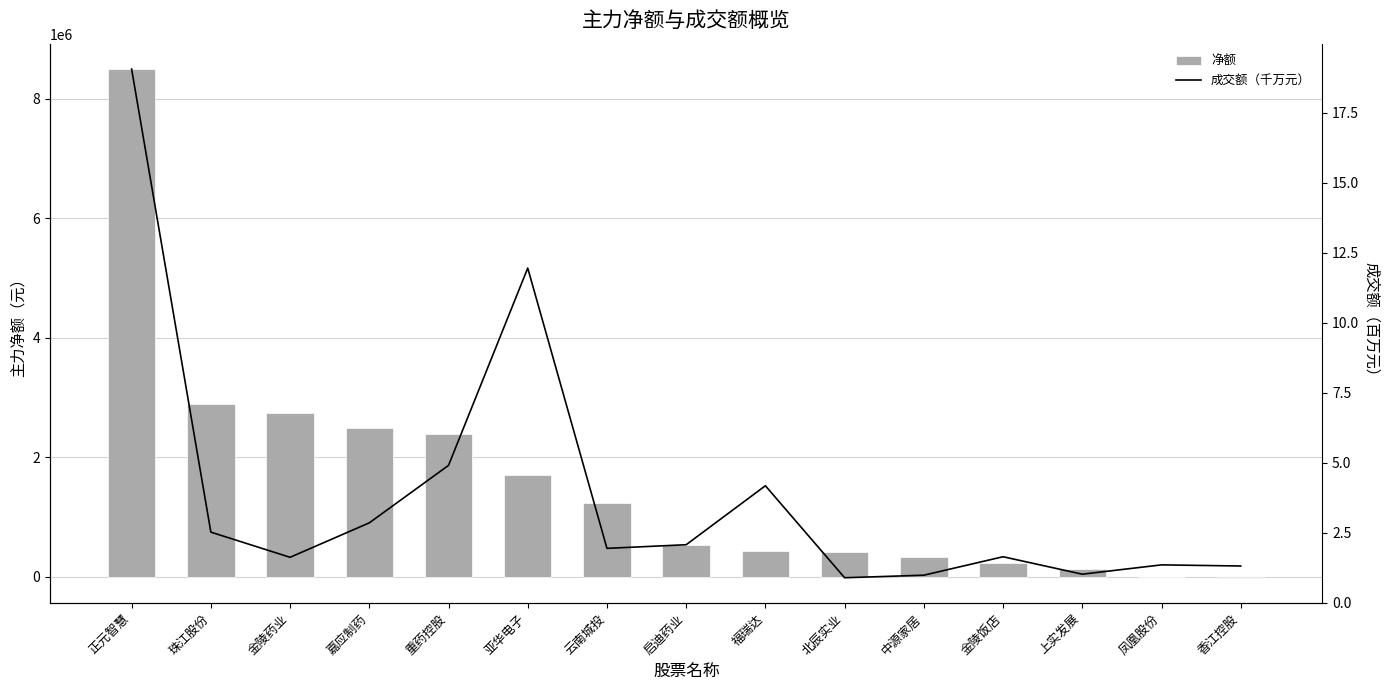

Reading left to right, list all the values displayed in this chart.

净额: 正元智慧=8494563.0	珠江股份=2885312.0	金陵药业=2746639.0	嘉应制药=2495589.0	重药控股=2390794.0	亚华电子=1702082.0	云南城投=1242786.0	启迪药业=531072.0	福瑞达=429688.0	北辰实业=411447.0	中源家居=325008.0	金陵饭店=237061.0	上实发展=139400.0	凤凰股份=2518.0	香江控股=-14386.0
成交额（千万元）: 正元智慧=19.1	珠江股份=2.5	金陵药业=1.6	嘉应制药=2.9	重药控股=4.9	亚华电子=12.0	云南城投=1.9	启迪药业=2.1	福瑞达=4.2	北辰实业=0.9	中源家居=1.0	金陵饭店=1.6	上实发展=1.0	凤凰股份=1.4	香江控股=1.3